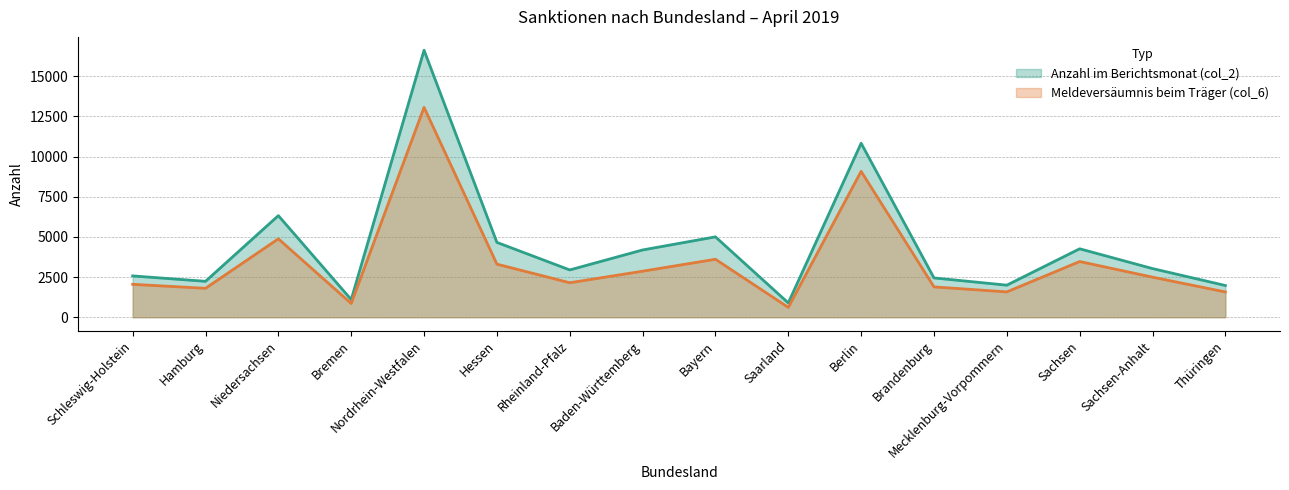

List the labels in order of Meldeversäumnis beim Träger (col_6) value, smallest first.

Saarland, Bremen, Thüringen, Mecklenburg-Vorpommern, Hamburg, Brandenburg, Schleswig-Holstein, Rheinland-Pfalz, Sachsen-Anhalt, Baden-Württemberg, Hessen, Sachsen, Bayern, Niedersachsen, Berlin, Nordrhein-Westfalen